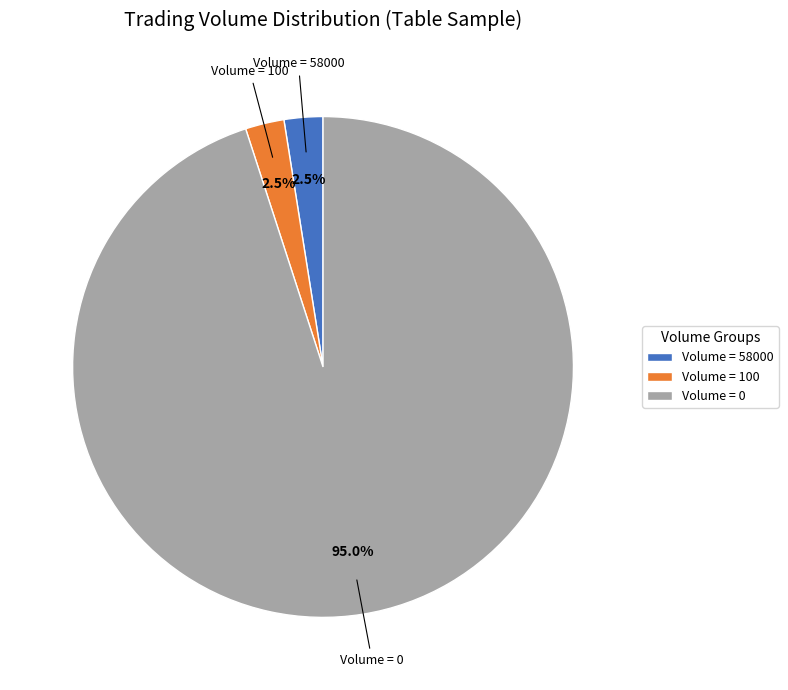

Which slice represents more than half of the pie?

Volume = 0